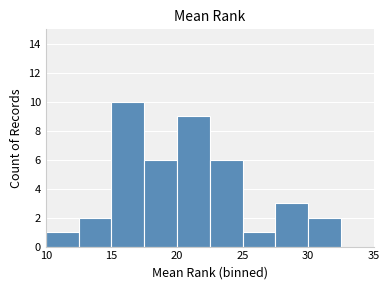

Reading left to right, transcribe this chart: for each bar, give the range it covers on the x-axis and its height. The values are not printed on the chart, so give them approximately, as read against the axis.

10.0 to 12.5: 1
12.5 to 15.0: 2
15.0 to 17.5: 10
17.5 to 20.0: 6
20.0 to 22.5: 9
22.5 to 25.0: 6
25.0 to 27.5: 1
27.5 to 30.0: 3
30.0 to 32.5: 2
32.5 to 35.0: 0